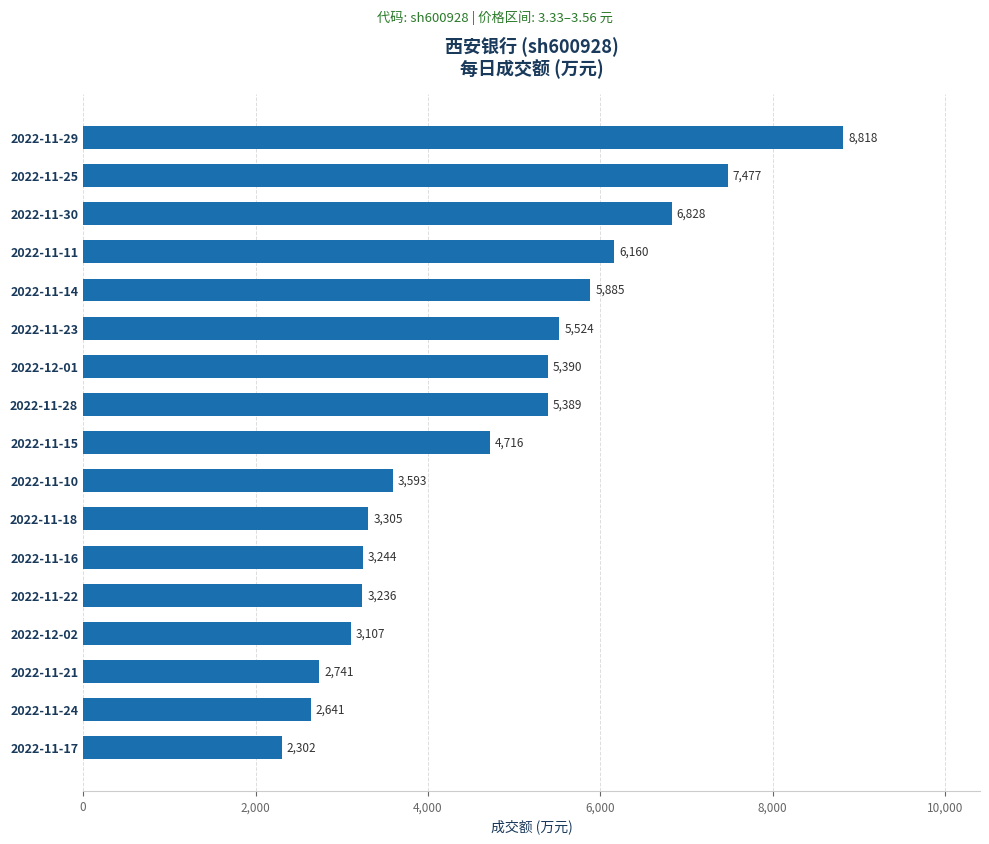

True or false: the data shows 10144 at 2022-11-14.

False